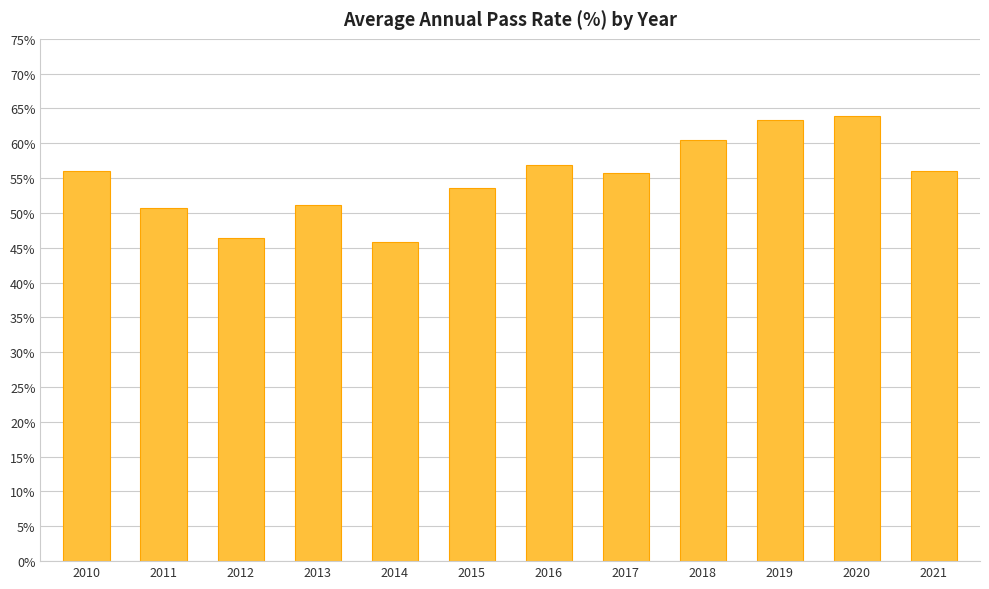

How many categories are shown in the chart?

12